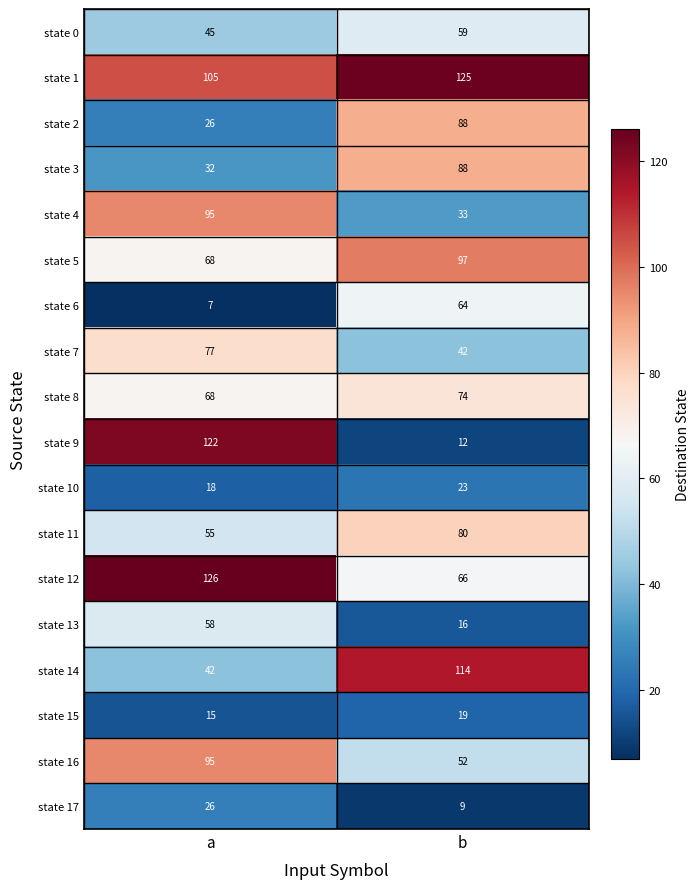

What is the sum of the state 0 values at a and b?

104